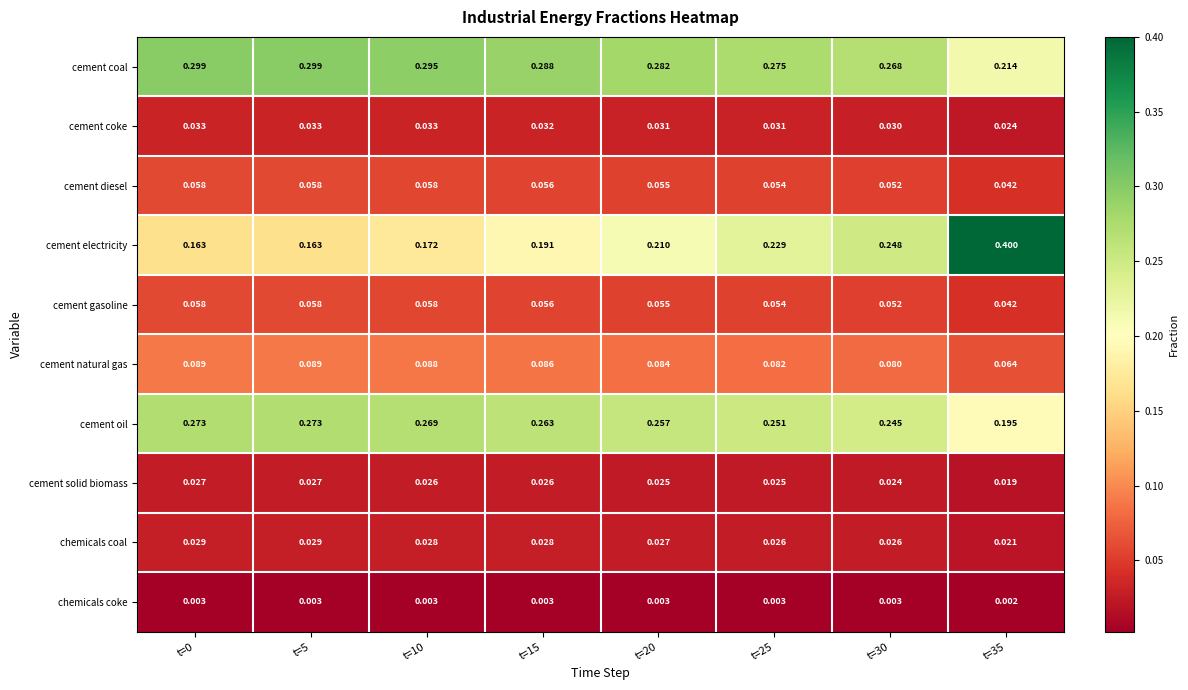

Which series has the widest spread of values?

cement electricity